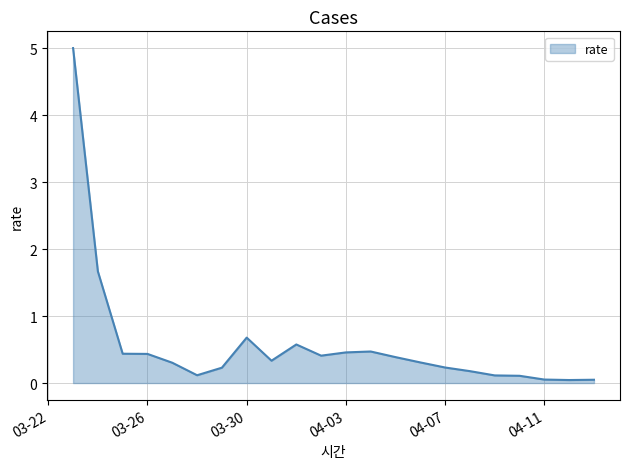

What is the maximum value shown in the chart?

5.0